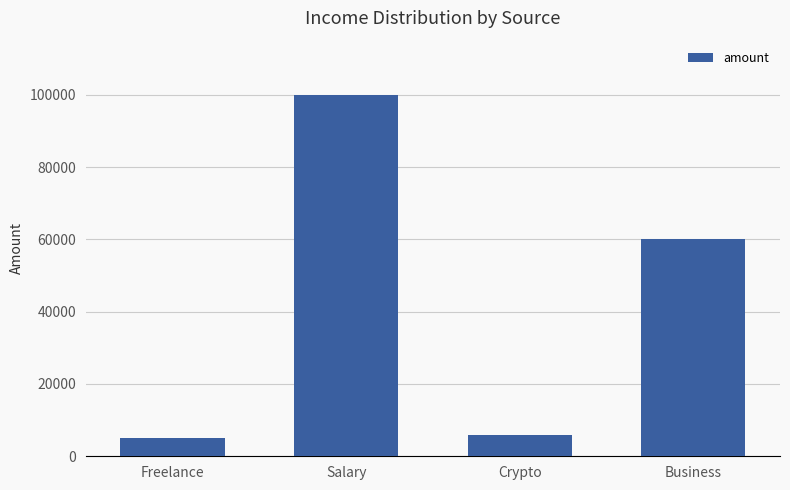

What is the minimum value shown in the chart?

5000